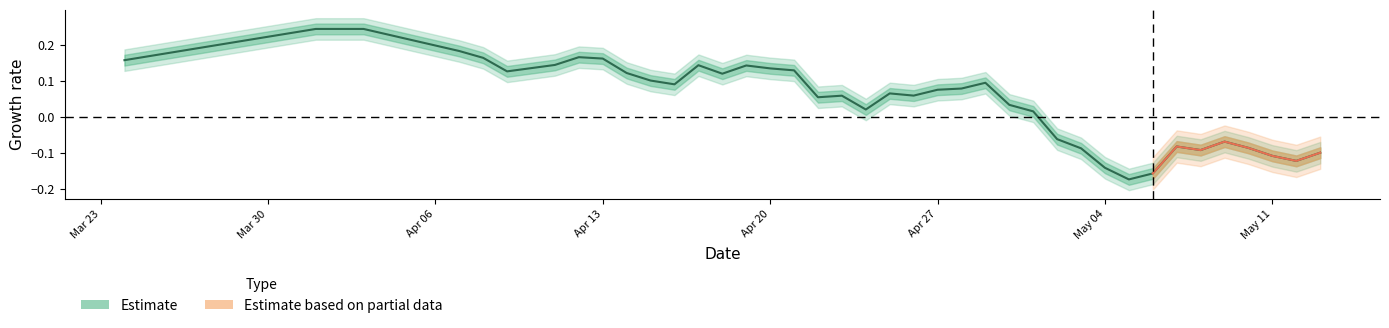

Count the number of values greater than 0.

28